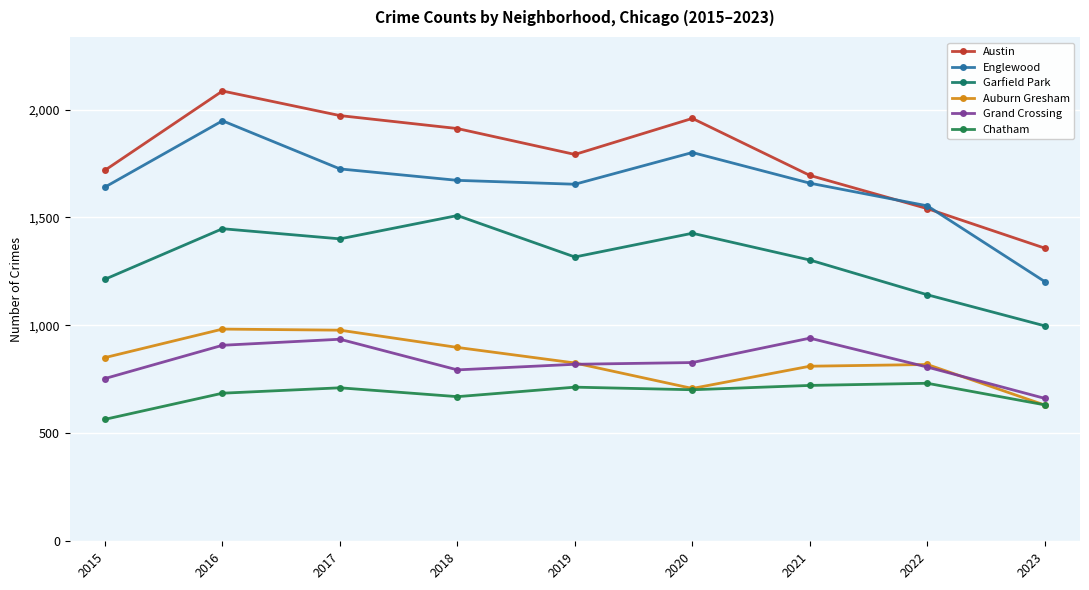

What is the average value of the Austin series?

1782